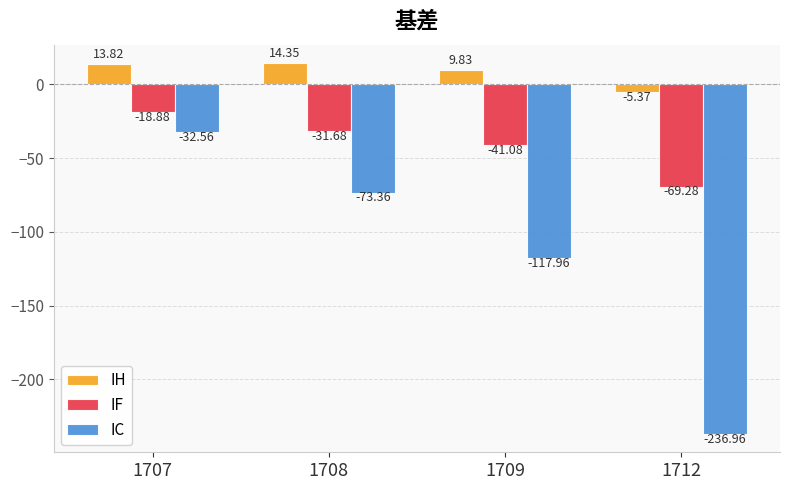

What is the sum of all IF values?

-160.9